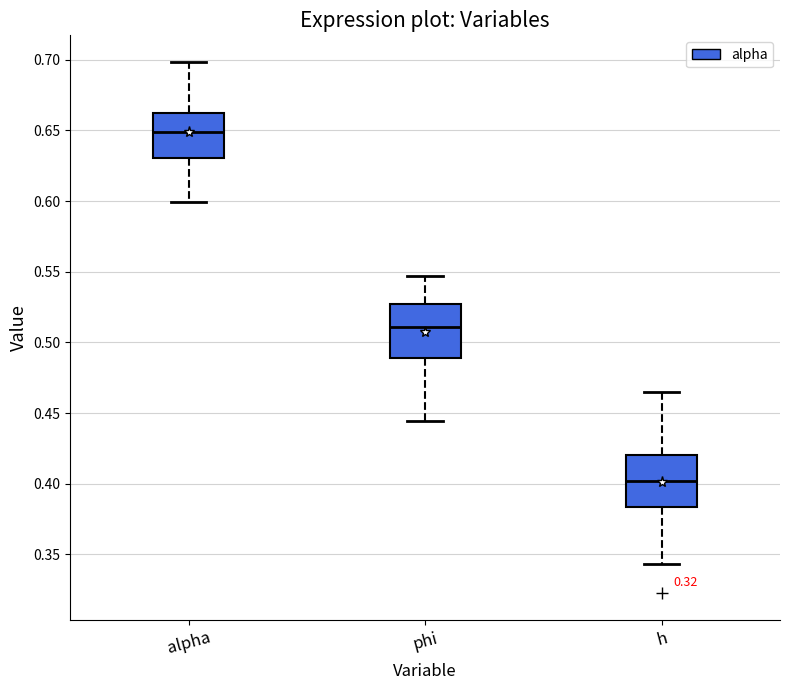

Where does the lower whisker of the box for phi end on the y-axis? The values are not printed on the chart, so give them approximately, as read against the axis.

0.445